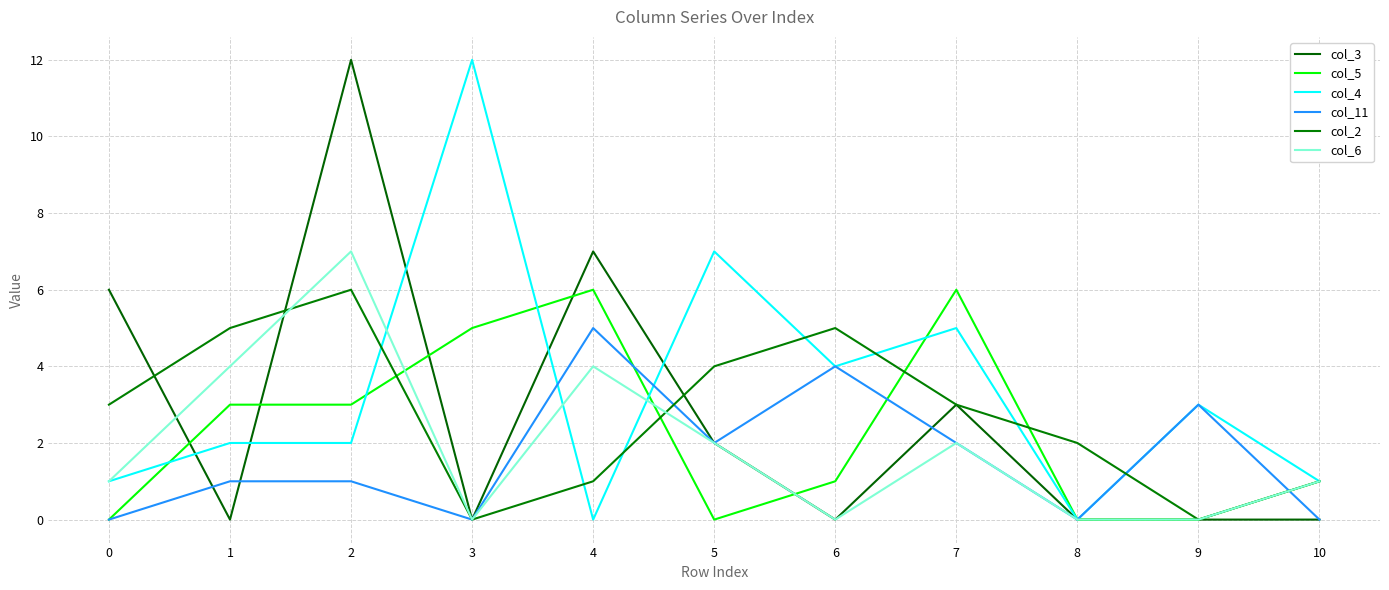

Is this an area chart (filled region under the line)?

No